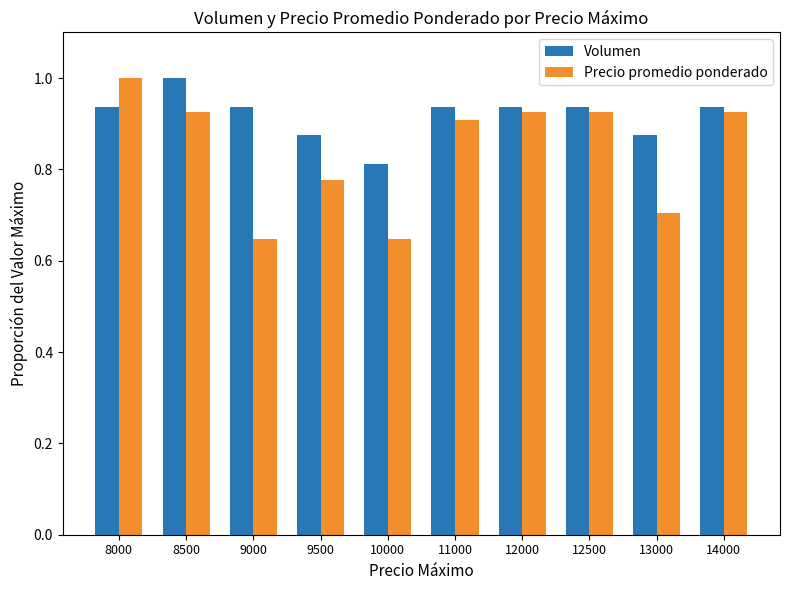

The value of Precio promedio ponderado at 9500 is 0.4. True or false?

False